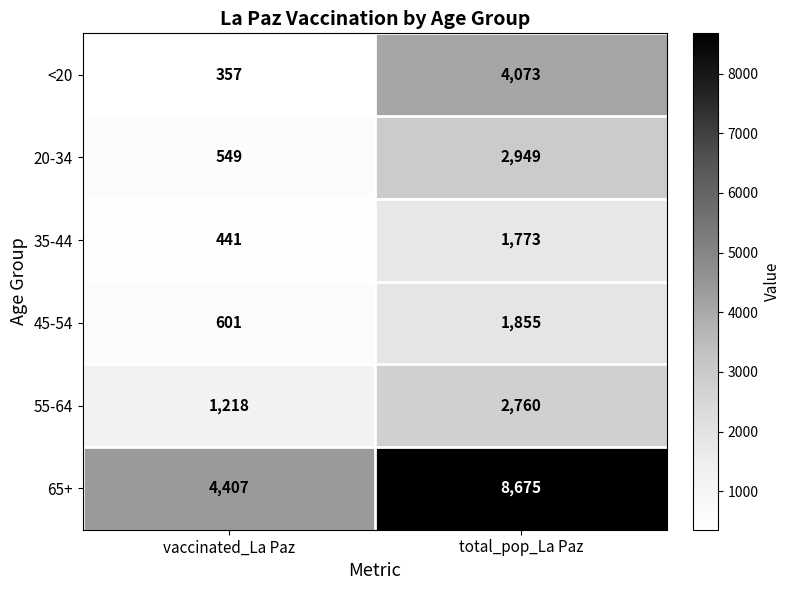

What is the sum of all 65+ values?

13082